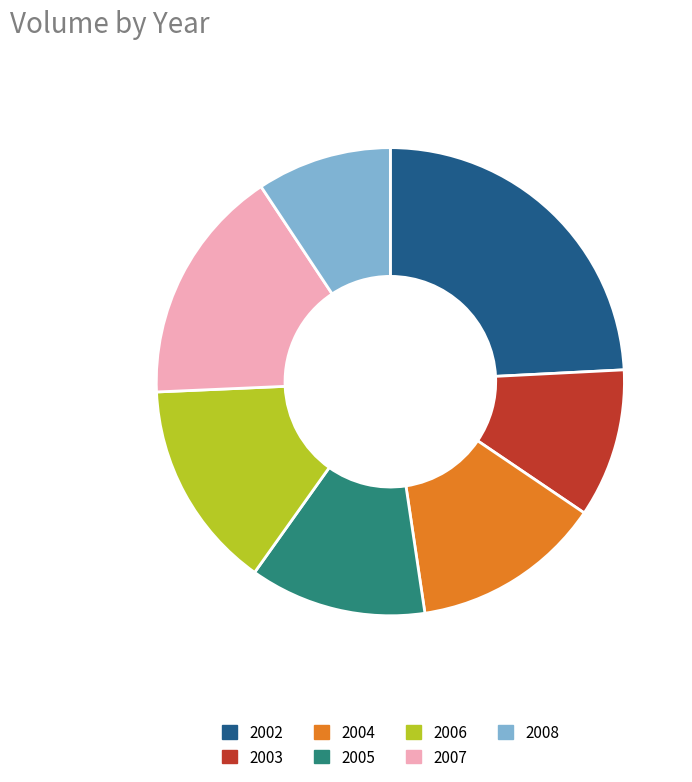

Is the sum of 2003 and 2004 greater than half?

No